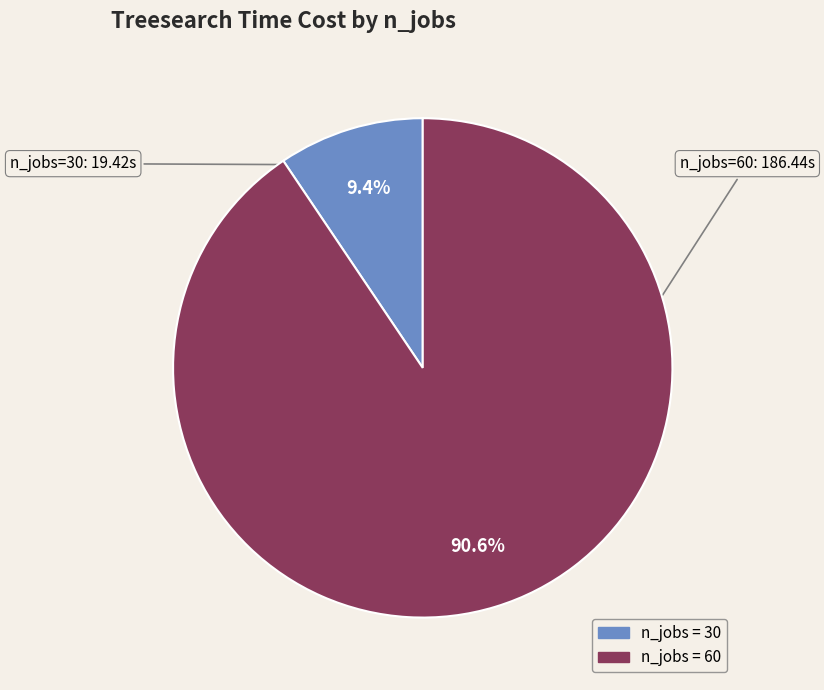

Does any single category account for the majority?

Yes